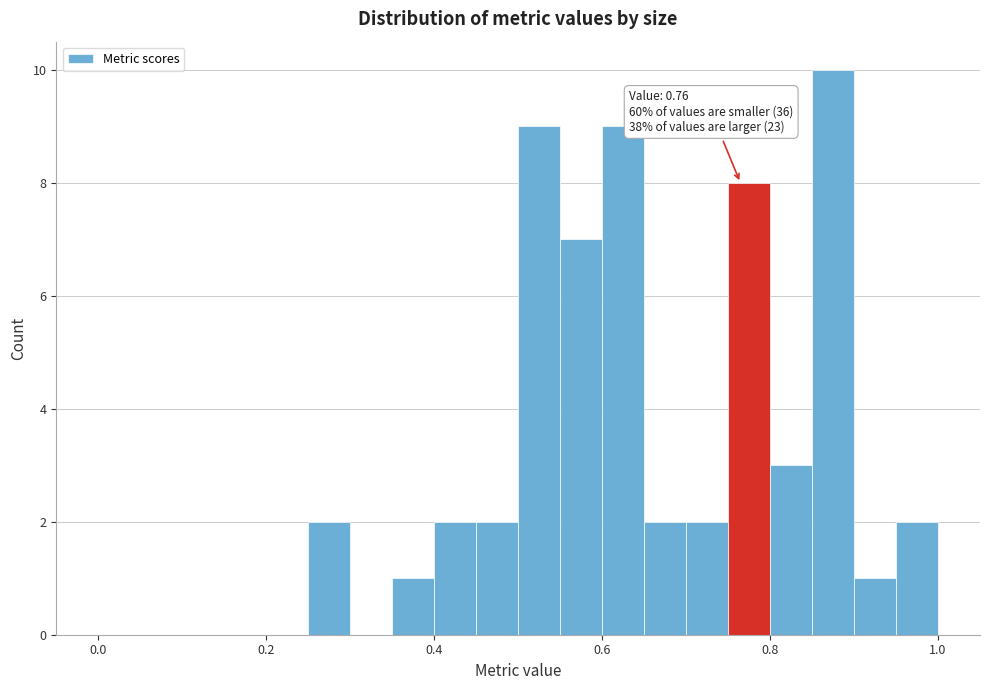

Around what value on the x-axis is the tallest bar? Give the approximate position of its centre, as read against the axis.

0.88